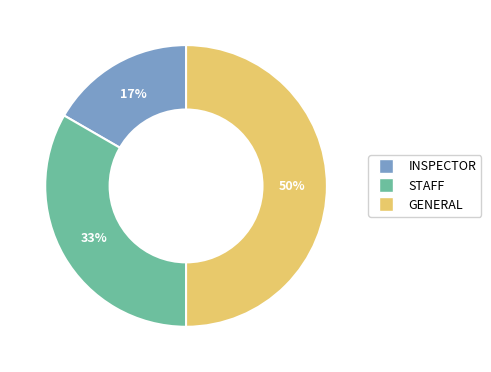

Is it true that INSPECTOR is 10% of the pie?

False